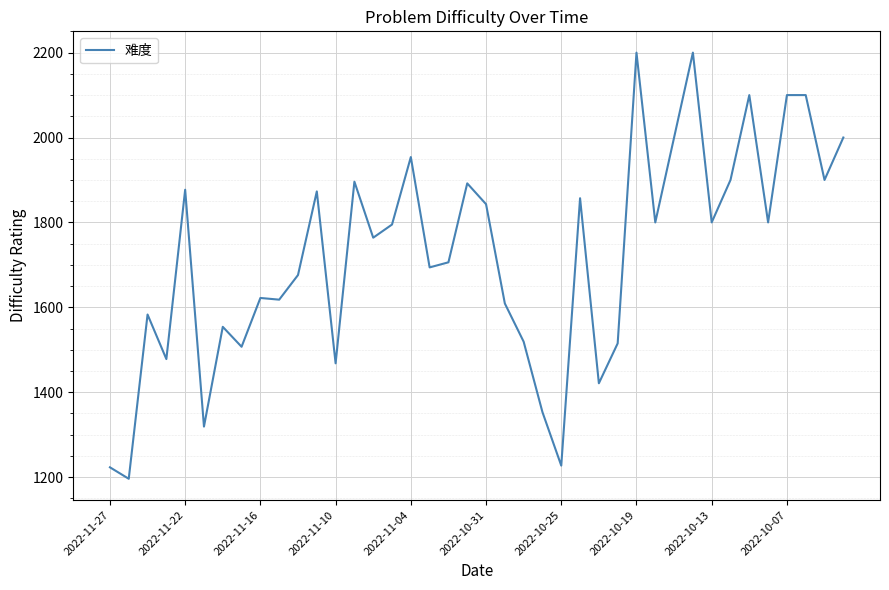

What is the difference between the maximum and minimum values?

1004